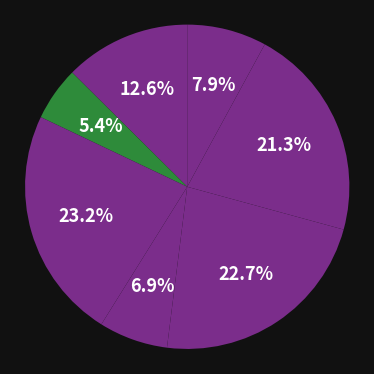

Does any single category account for the majority?

No